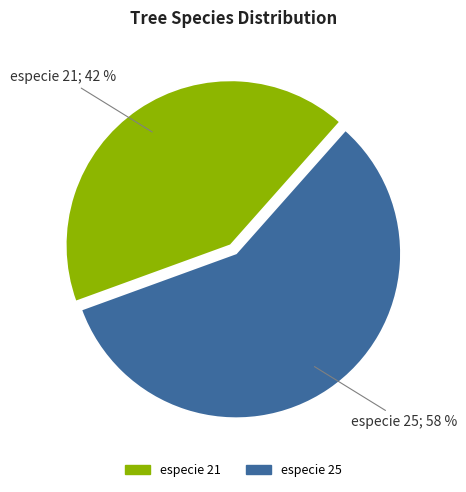

Which category accounts for the majority?

especie 25